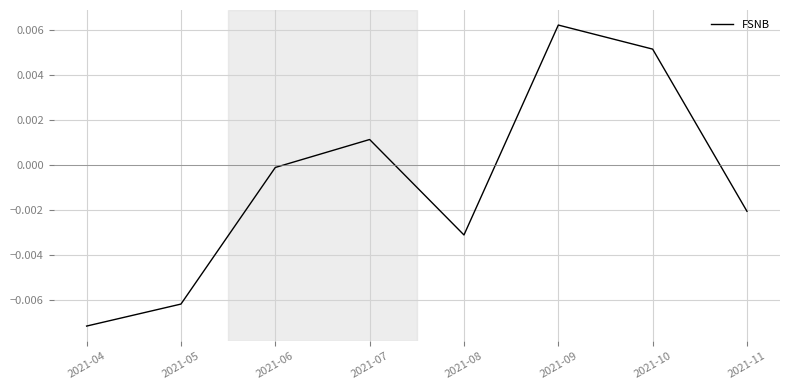

How many lines are shown in the chart?

1